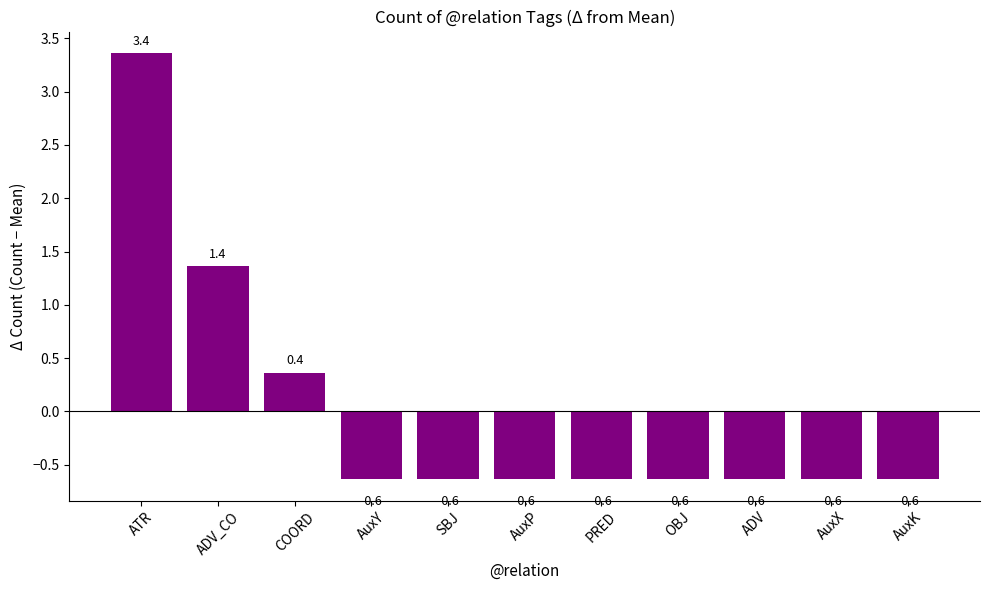

Reading right to left, list all the values displayed in this chart.

AuxK=-0.6	AuxX=-0.6	ADV=-0.6	OBJ=-0.6	PRED=-0.6	AuxP=-0.6	SBJ=-0.6	AuxY=-0.6	COORD=0.4	ADV_CO=1.4	ATR=3.4